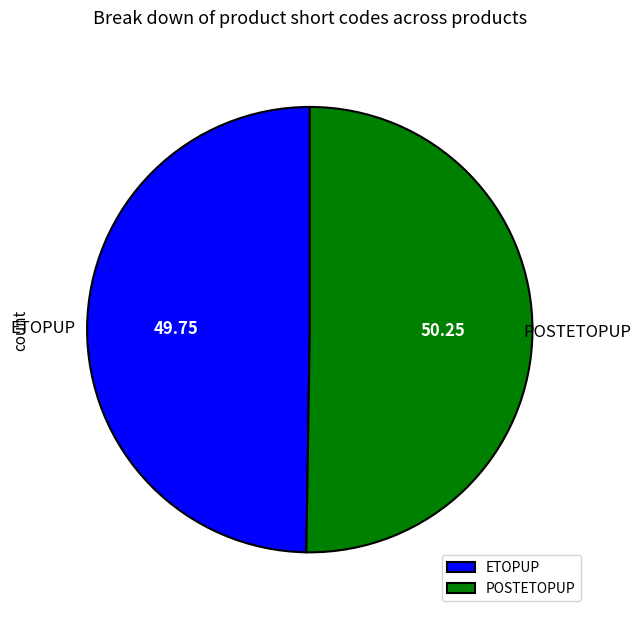

How many segments does this pie chart have?

2